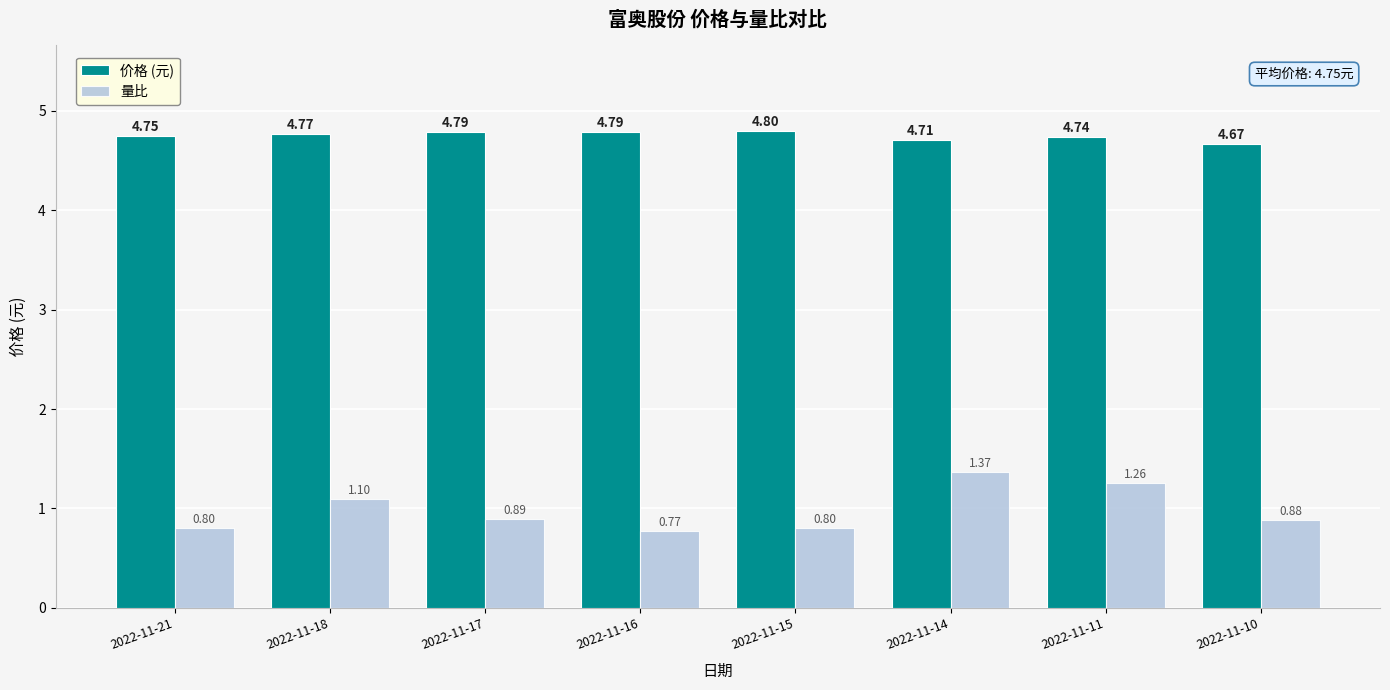

Does the chart contain stacked bars?

No